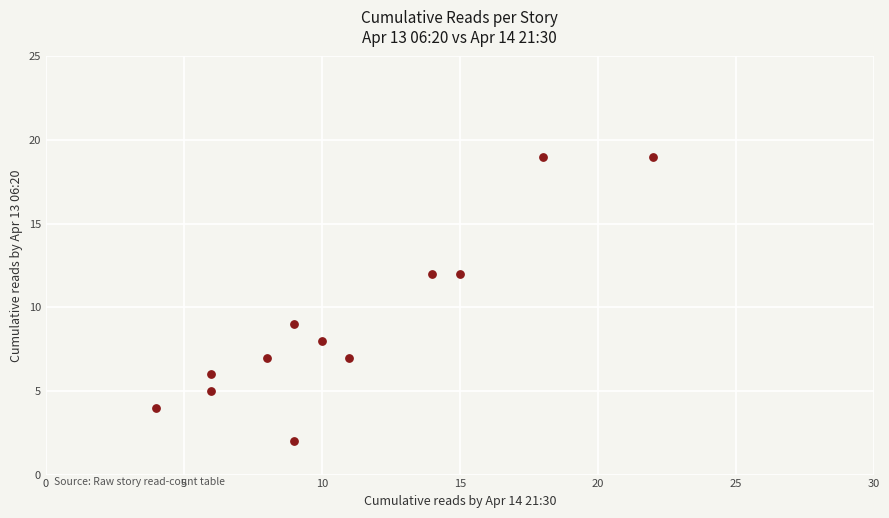

What is the average Y value?

9